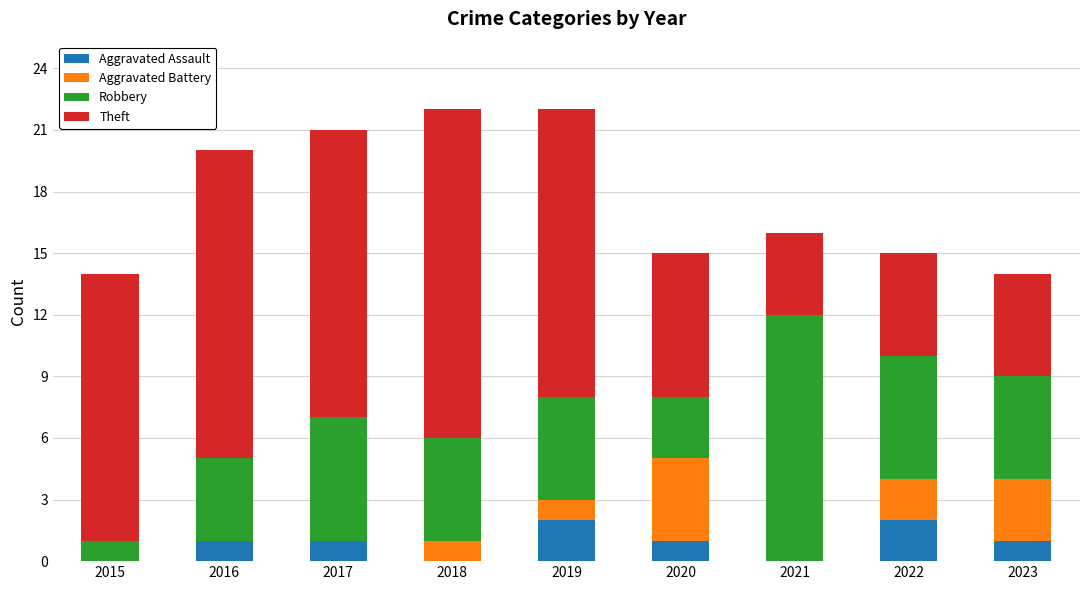

What is the total value across all series at 2022?

15